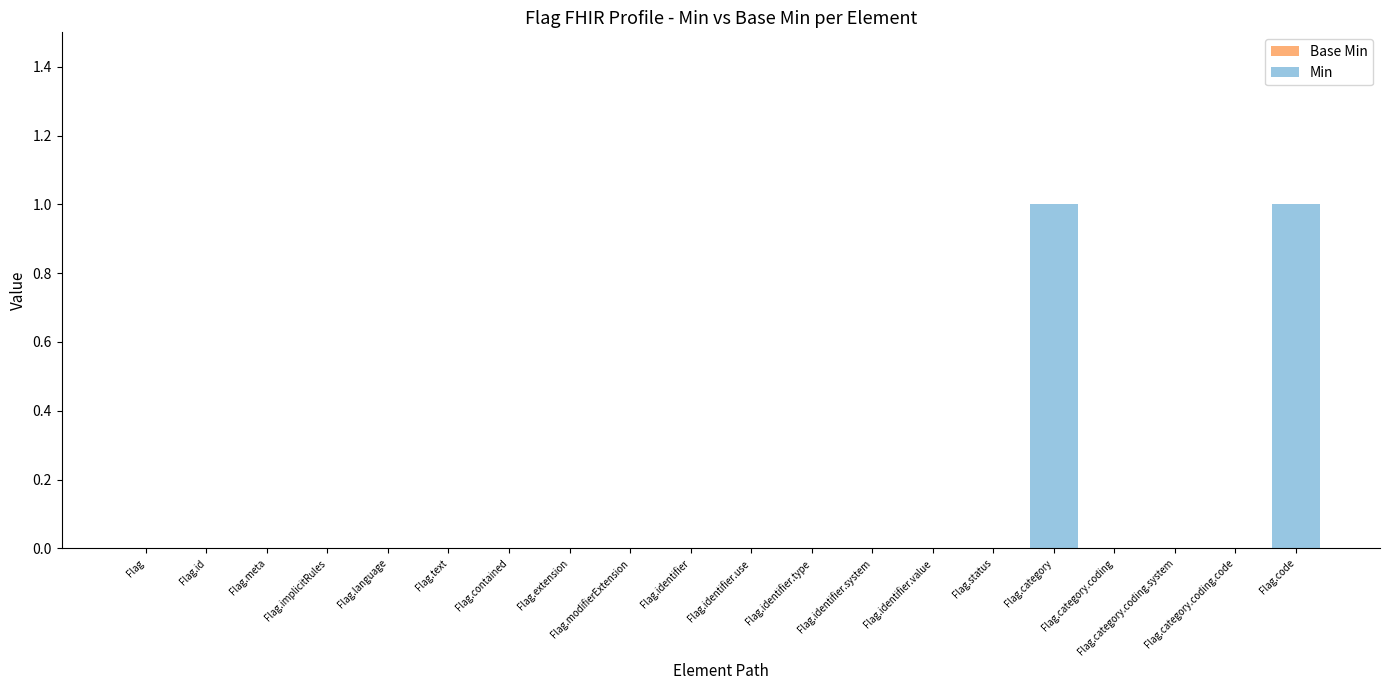

Does the chart contain stacked bars?

No